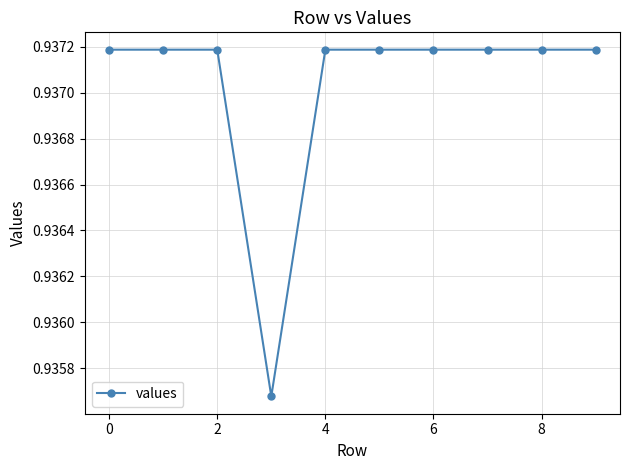

Count the values in the range 0 to 1.

10